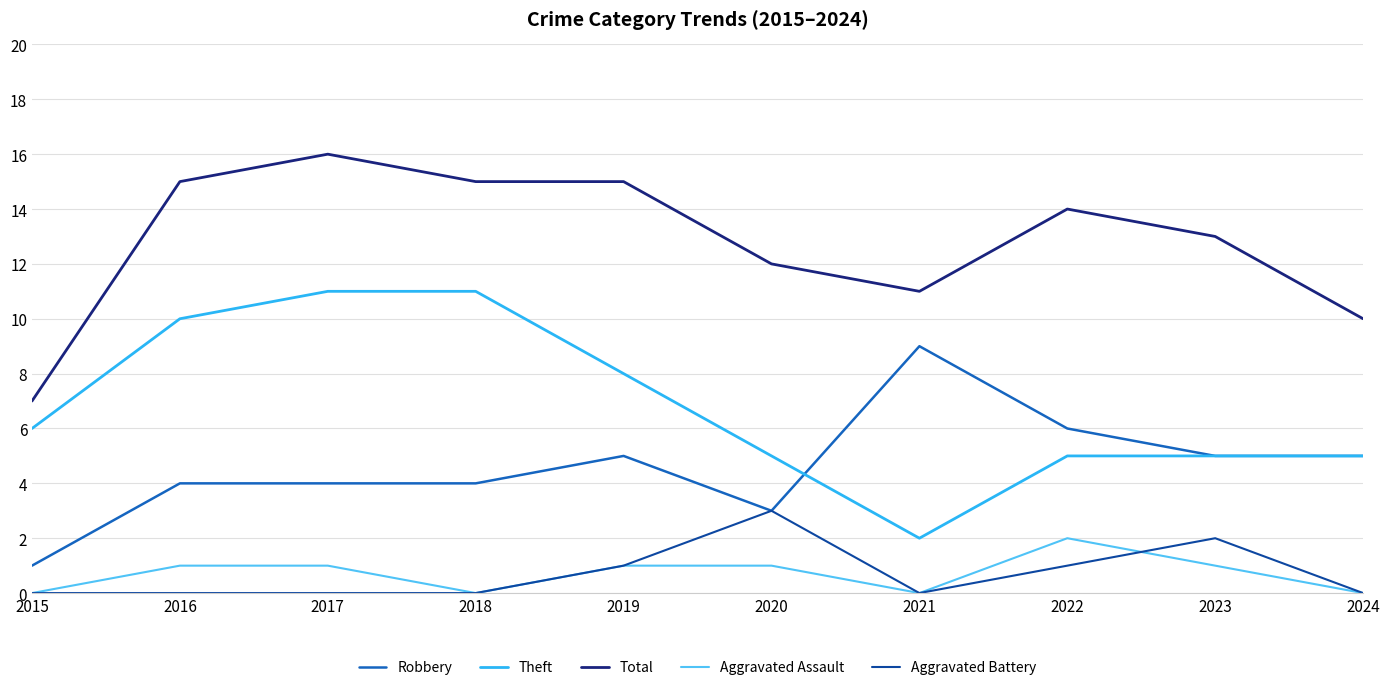

True or false: Total and Theft cross at least once.

False